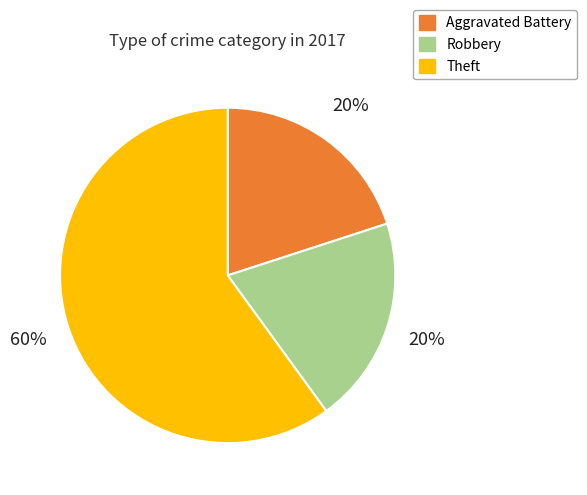

Combined, do Aggravated Battery and Theft account for over 50%?

Yes